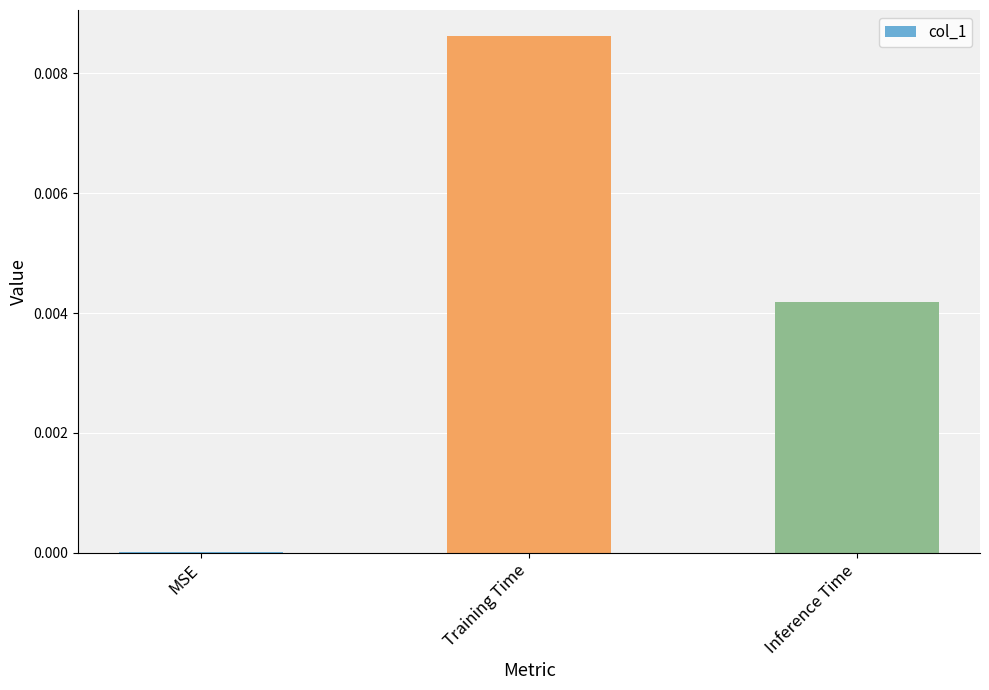

Is it true that the value at Inference Time is 0.0?

True